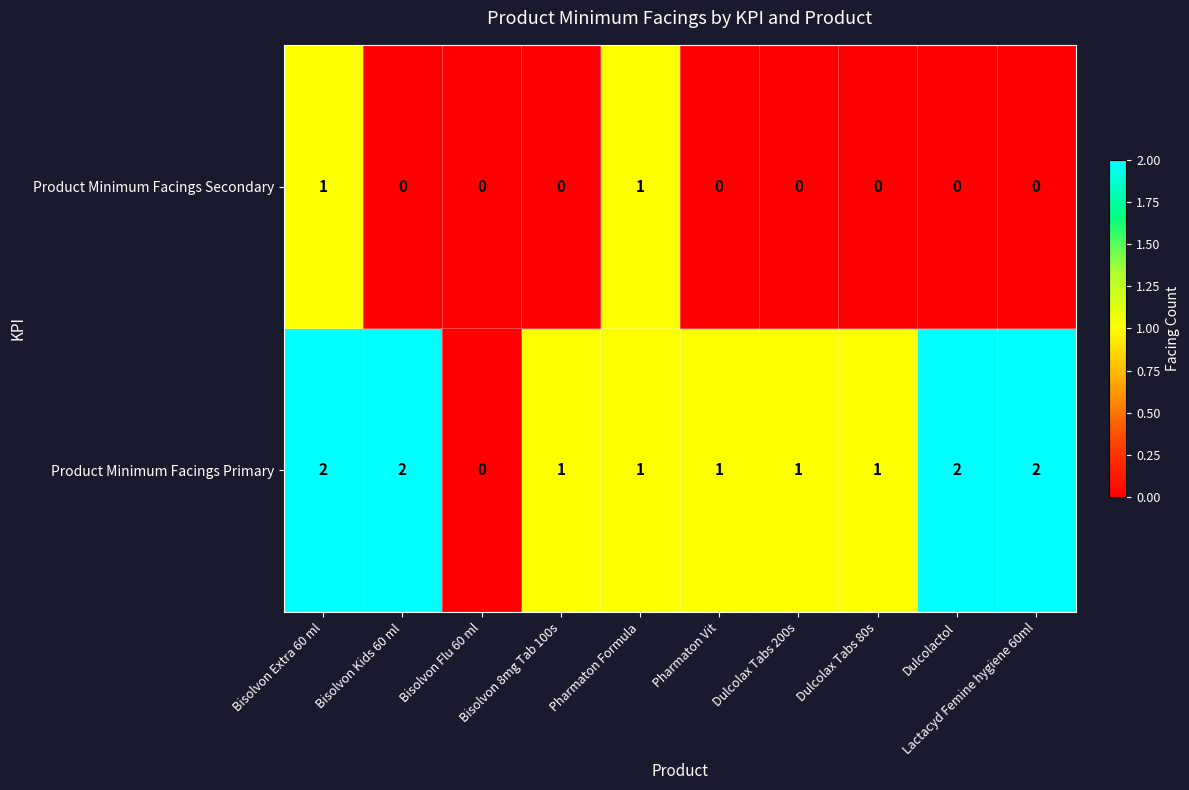

Rank the series by their average value, from highest to lowest.

Product Minimum Facings Primary, Product Minimum Facings Secondary